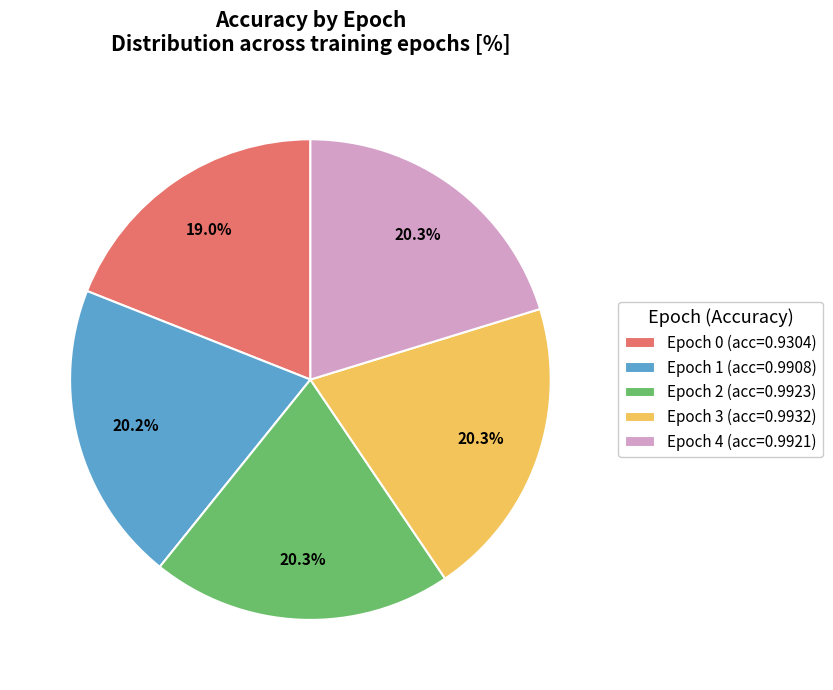

What percentage is the Epoch 1 slice, to the nearest percent?

20%